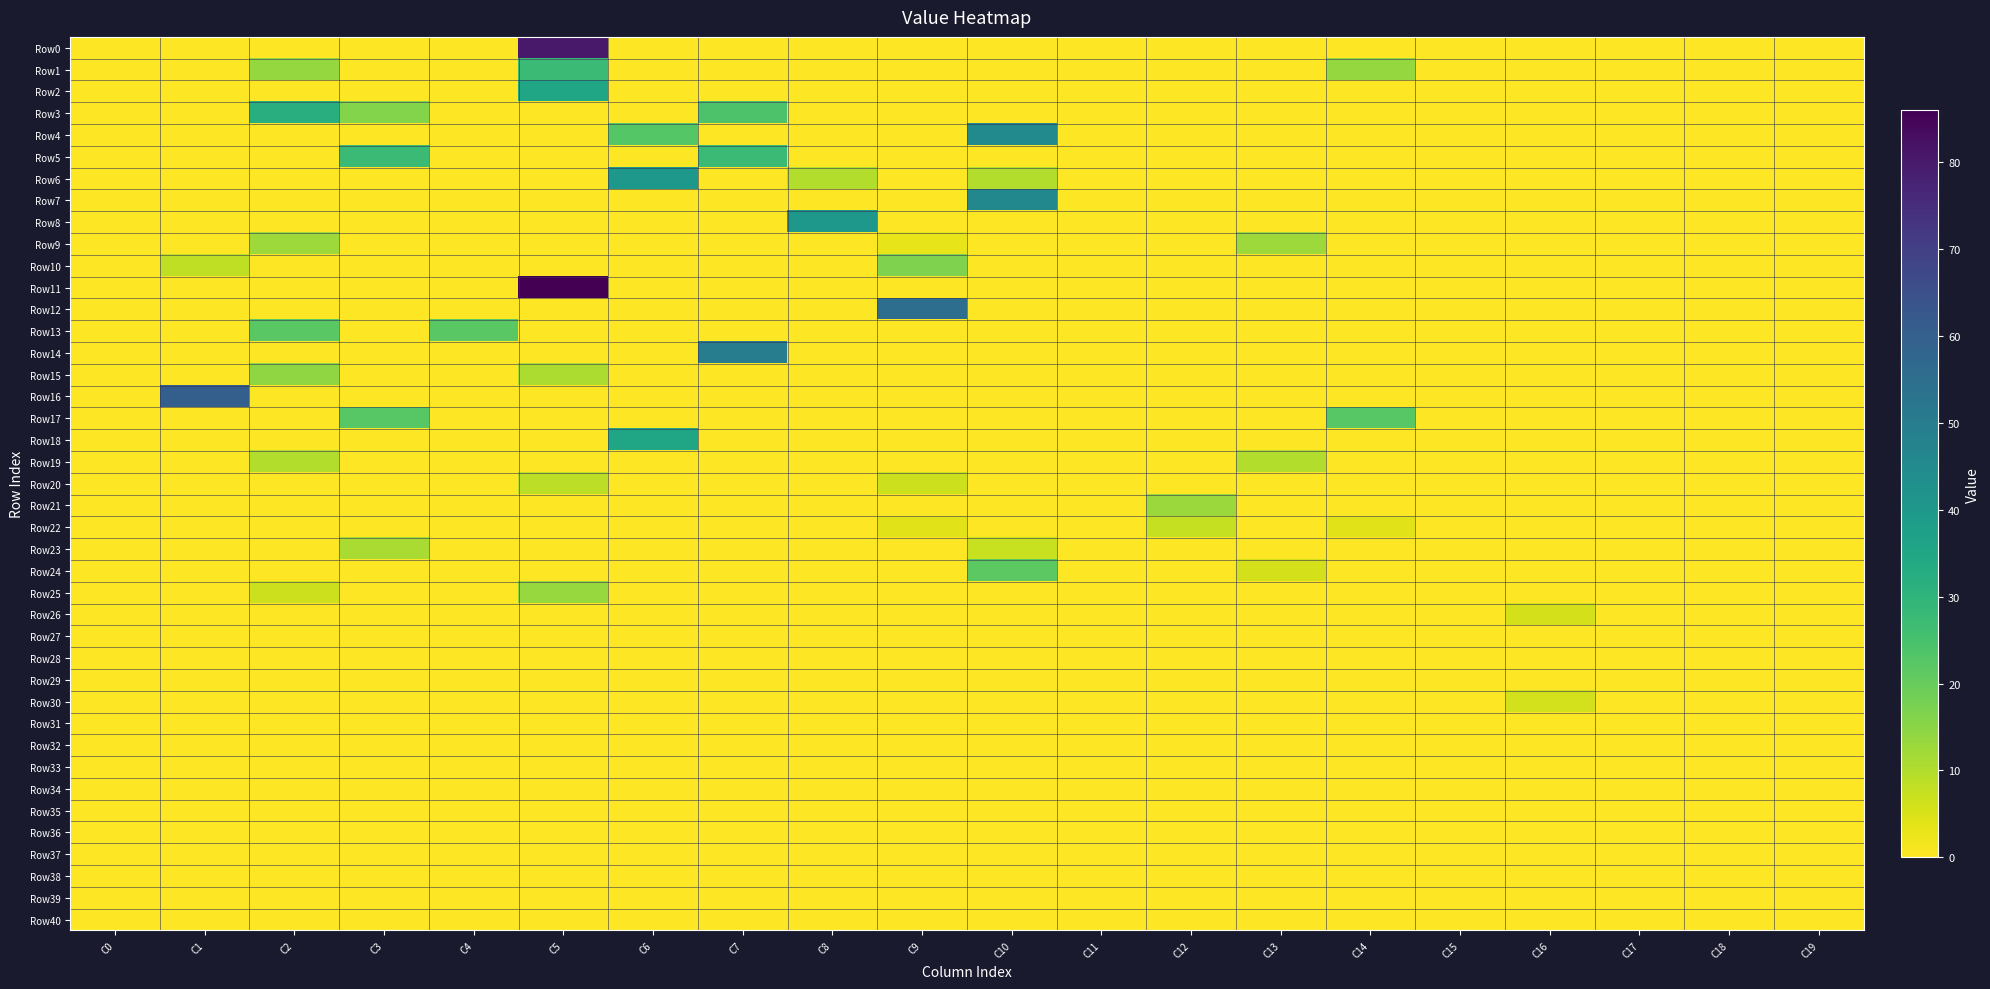

List the labels in order of Row26 value, smallest first.

C0, C1, C2, C3, C4, C5, C6, C7, C8, C9, C10, C11, C12, C13, C14, C15, C17, C18, C19, C16